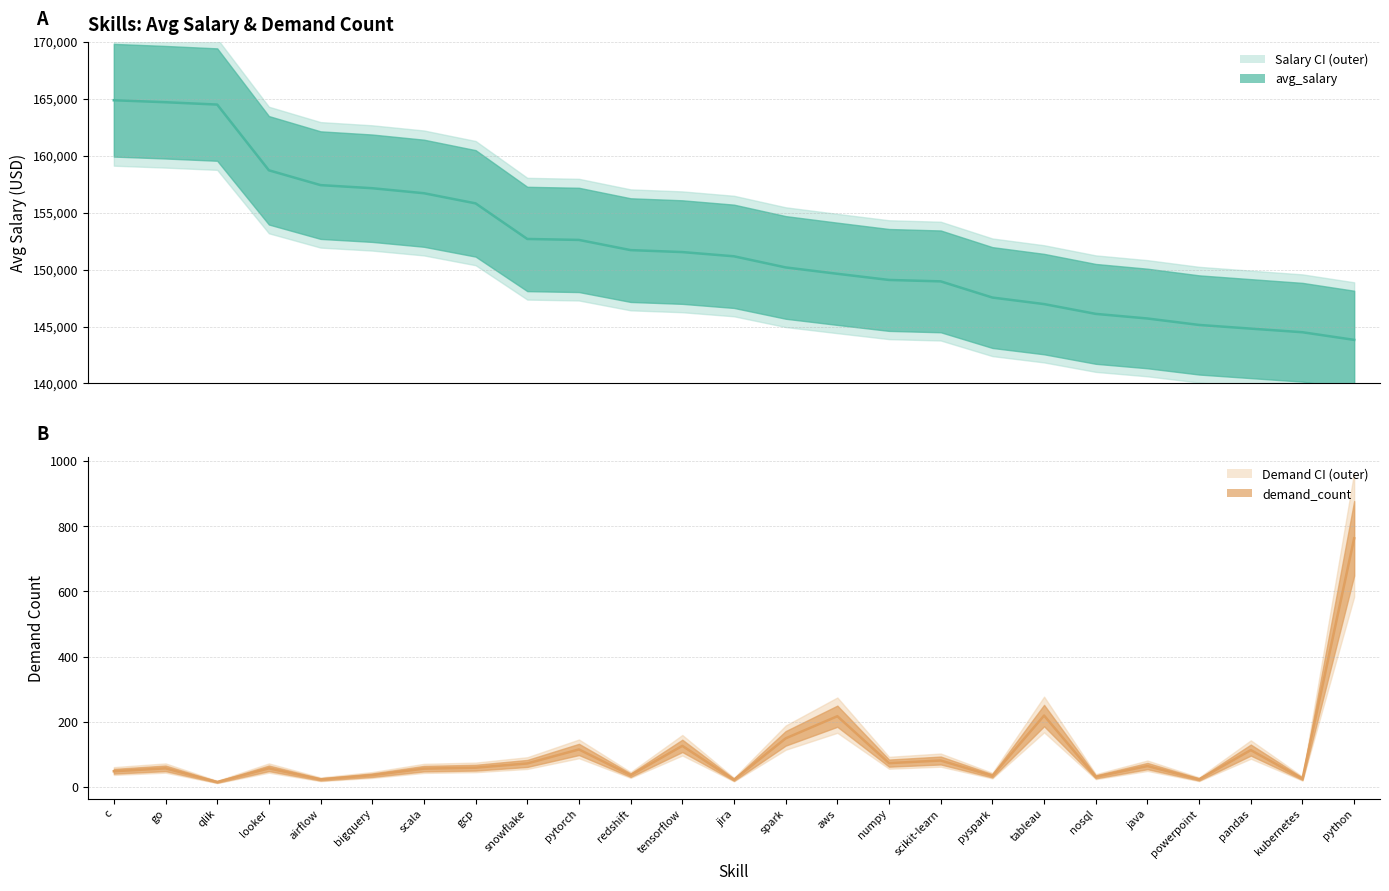

How many data points in avg_salary line are above 151165?

12